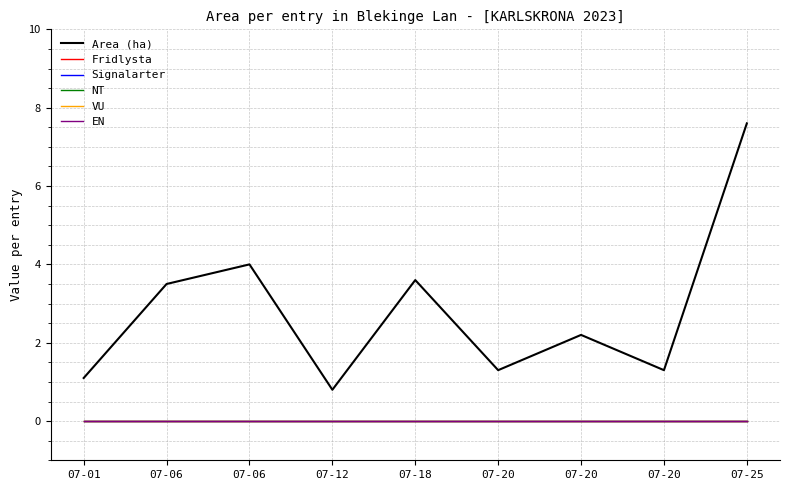

At which label does Fridlysta reach its minimum?

07-01